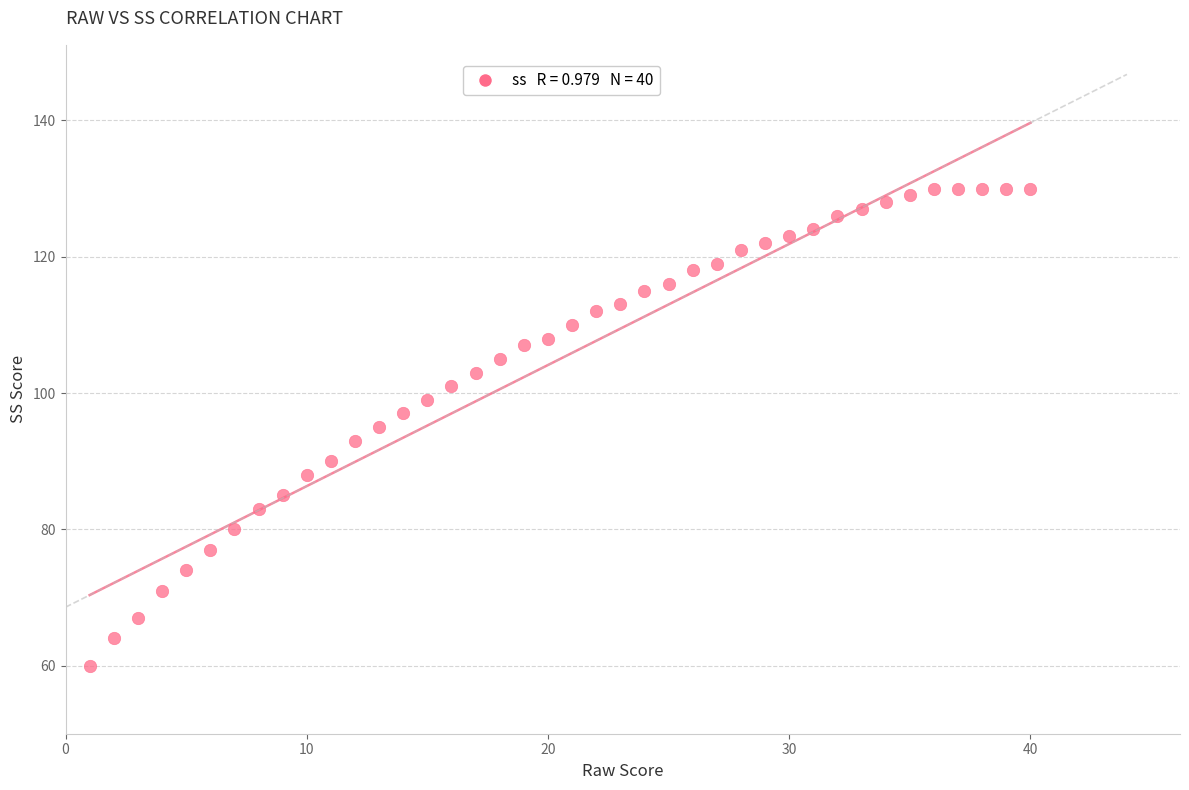

What is the range of X values (max minus min)?

39